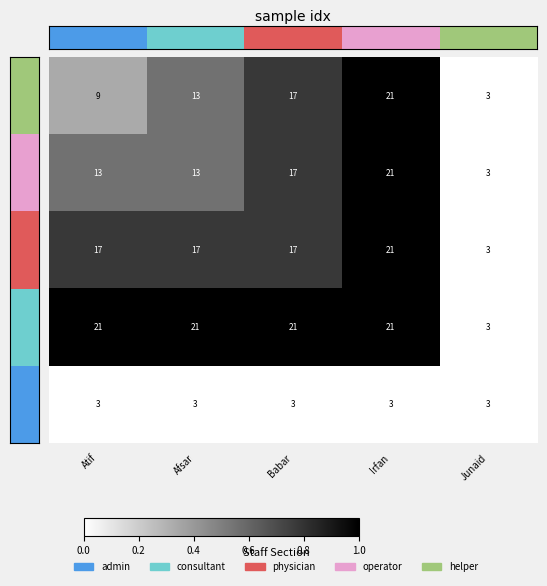

Is it true that 1 equals 5 at Babar?

False